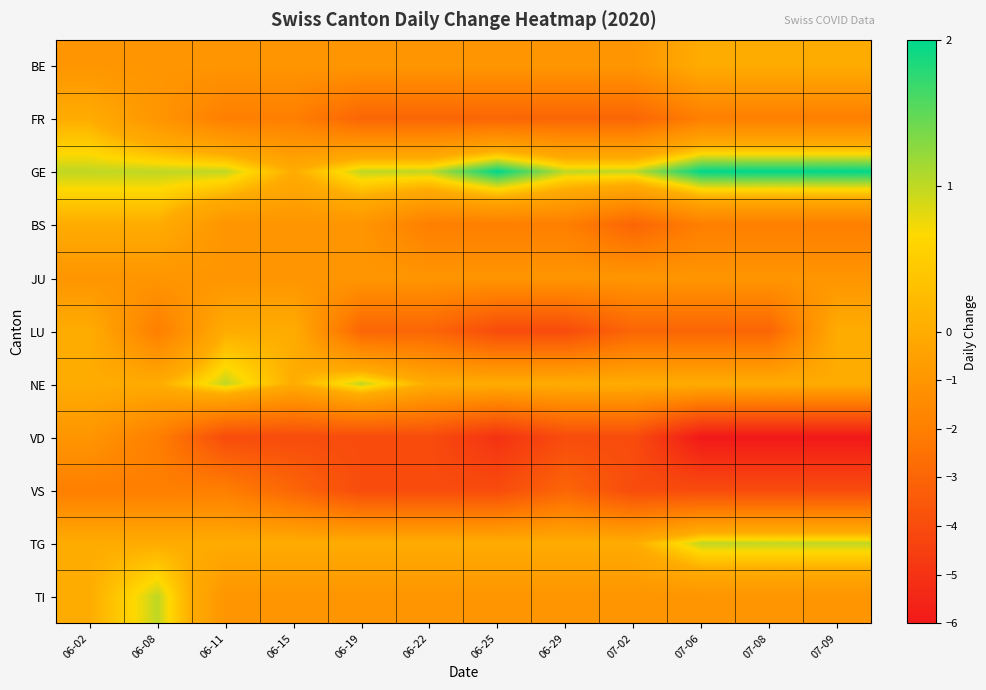

Reading left to right, extract all data points from this chart.

BE: 06-02=-1	06-08=-1	06-11=-1	06-15=-1	06-19=-1	06-22=-1	06-25=-1	06-29=-1	07-02=-1	07-06=0	07-08=0	07-09=0
FR: 06-02=0	06-08=-1	06-11=-2	06-15=-2	06-19=-3	06-22=-3	06-25=-3	06-29=-3	07-02=-3	07-06=-2	07-08=-2	07-09=-2
GE: 06-02=1	06-08=1	06-11=1	06-15=0	06-19=1	06-22=1	06-25=2	06-29=1	07-02=1	07-06=2	07-08=2	07-09=2
BS: 06-02=0	06-08=0	06-11=-1	06-15=-1	06-19=-1	06-22=-2	06-25=-2	06-29=-2	07-02=-3	07-06=-2	07-08=-2	07-09=-2
JU: 06-02=-1	06-08=-1	06-11=-1	06-15=-1	06-19=-1	06-22=-1	06-25=-1	06-29=-1	07-02=-1	07-06=-1	07-08=-1	07-09=-1
LU: 06-02=0	06-08=-2	06-11=0	06-15=0	06-19=-3	06-22=-3	06-25=-4	06-29=-4	07-02=-3	07-06=-3	07-08=-3	07-09=0
NE: 06-02=0	06-08=0	06-11=1	06-15=0	06-19=1	06-22=0	06-25=0	06-29=0	07-02=0	07-06=0	07-08=0	07-09=0
VD: 06-02=-1	06-08=-2	06-11=-4	06-15=-4	06-19=-4	06-22=-4	06-25=-5	06-29=-4	07-02=-4	07-06=-6	07-08=-6	07-09=-6
VS: 06-02=-2	06-08=-2	06-11=-2	06-15=-3	06-19=-4	06-22=-4	06-25=-4	06-29=-3	07-02=-4	07-06=-4	07-08=-4	07-09=-4
TG: 06-02=0	06-08=0	06-11=0	06-15=0	06-19=0	06-22=0	06-25=0	06-29=0	07-02=0	07-06=1	07-08=1	07-09=1
TI: 06-02=0	06-08=1	06-11=-1	06-15=-1	06-19=-1	06-22=-1	06-25=-1	06-29=-1	07-02=-1	07-06=-1	07-08=-1	07-09=-1